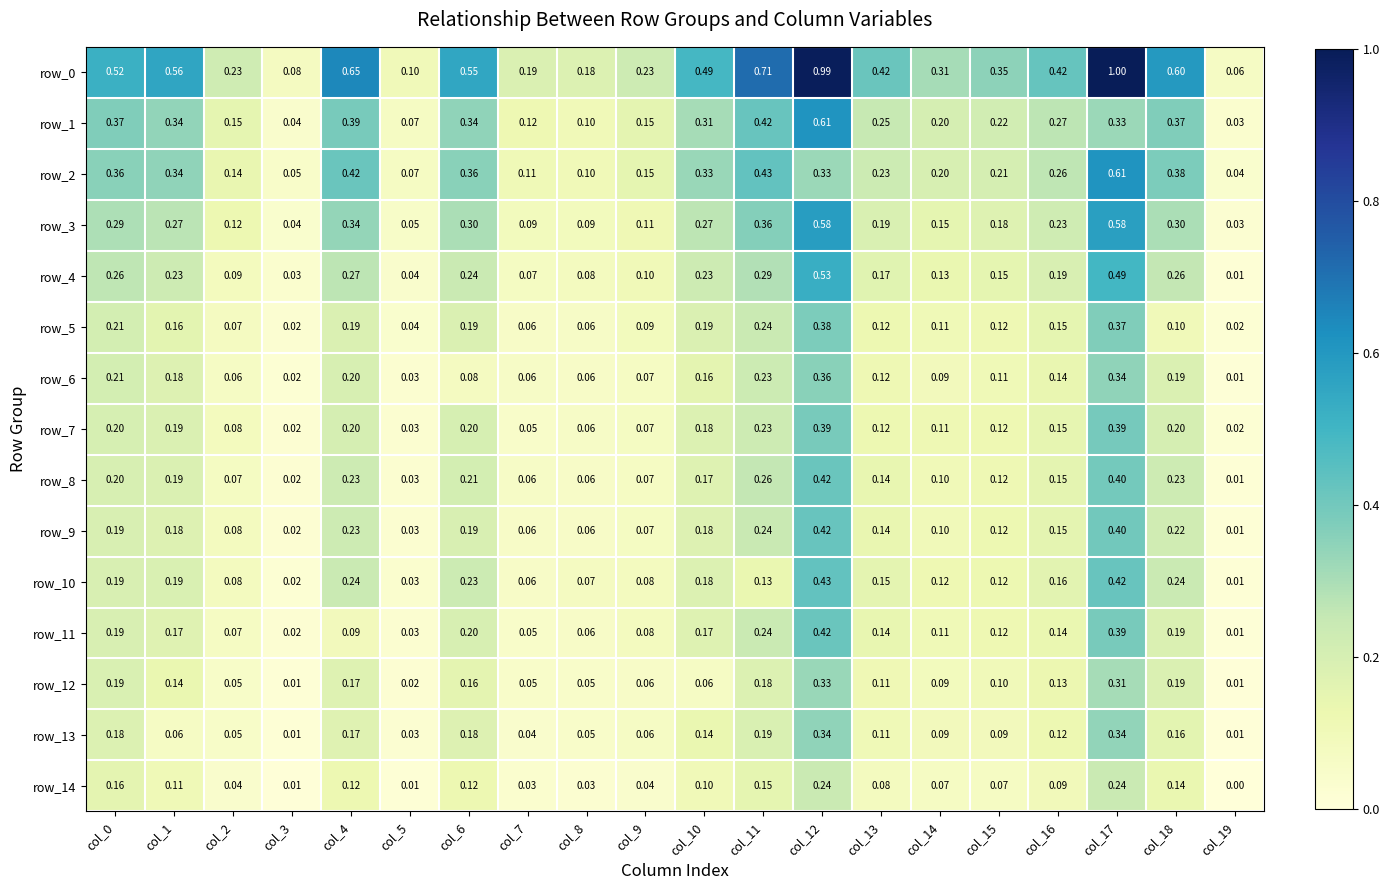

Is the value of row_3 at col_12 greater than the value of row_12 at col_10?

Yes